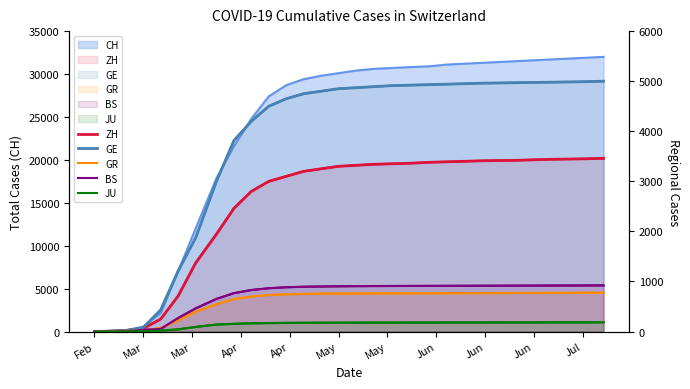

What is the sum of all ZH values?

76488